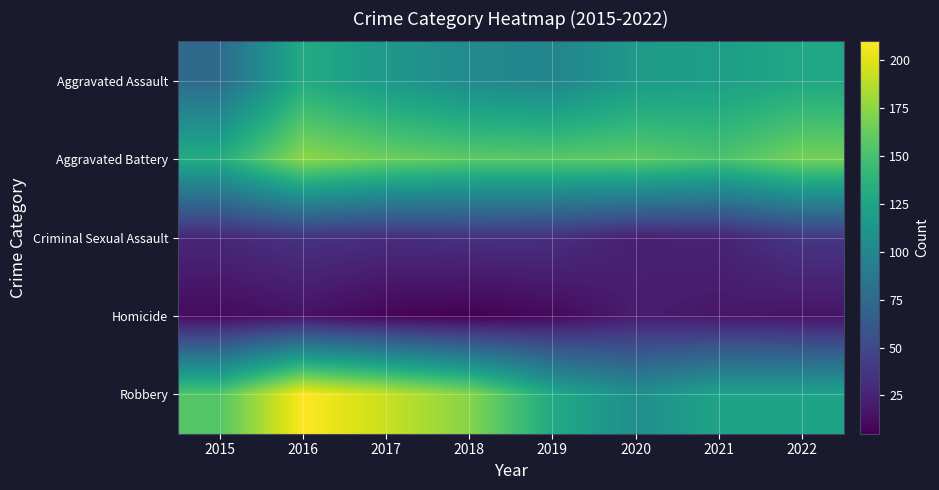

Reading right to left, transcribe all the data shown in this chart.

Aggravated Assault: 2022=127	2021=120	2020=116	2019=98	2018=103	2017=115	2016=130	2015=76
Aggravated Battery: 2022=167	2021=151	2020=159	2019=157	2018=158	2017=164	2016=175	2015=132
Criminal Sexual Assault: 2022=38	2021=25	2020=23	2019=33	2018=34	2017=32	2016=35	2015=28
Homicide: 2022=16	2021=18	2020=21	2019=10	2018=5	2017=8	2016=15	2015=11
Robbery: 2022=124	2021=124	2020=107	2019=129	2018=173	2017=193	2016=210	2015=155